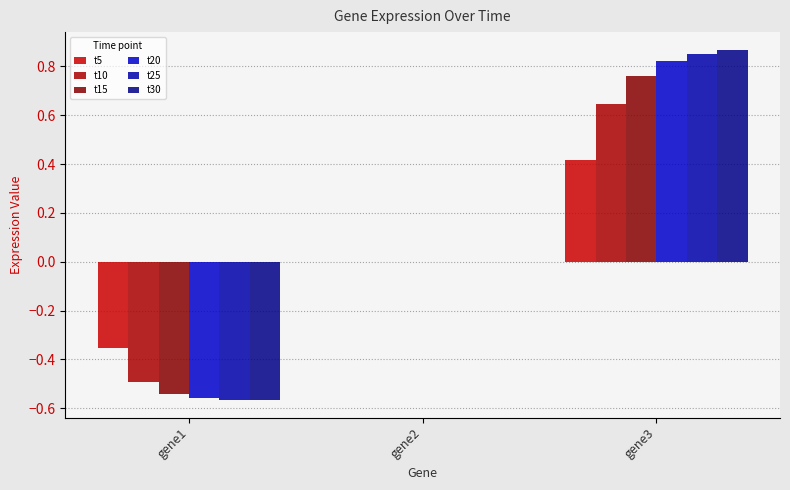

Which category has the lowest value in the t5 series?

gene1